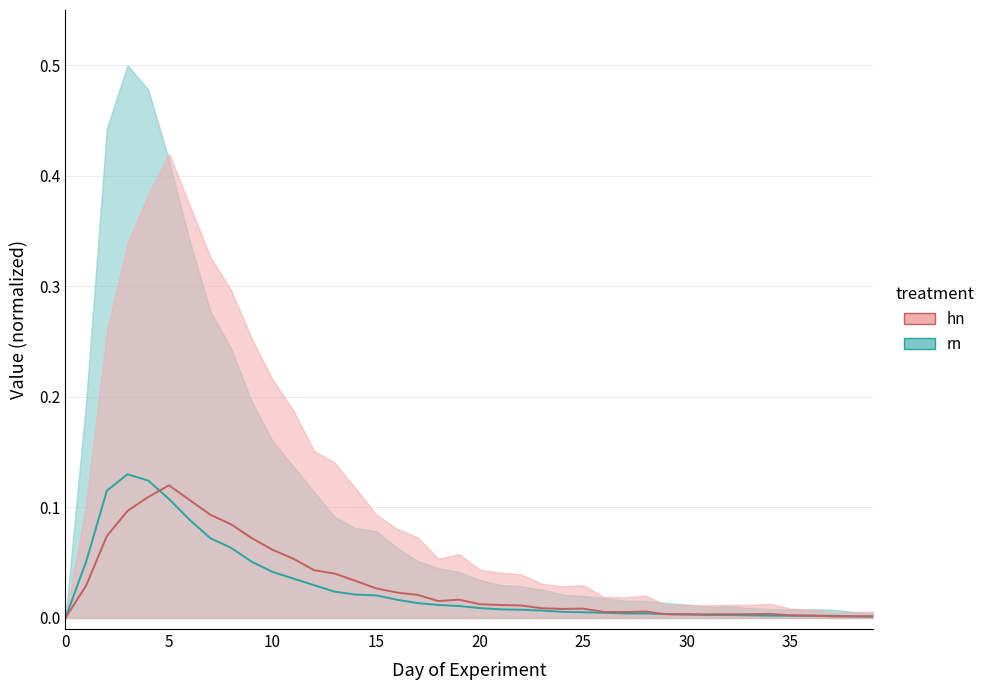

How many categories are shown in the chart?

40